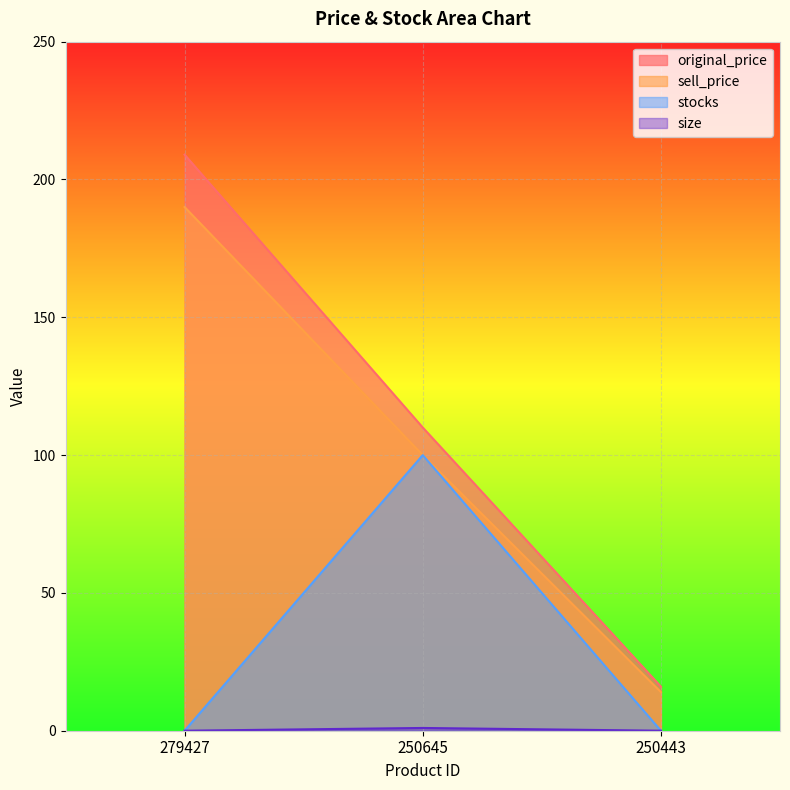

Does the chart display data point markers on the line(s)?

No